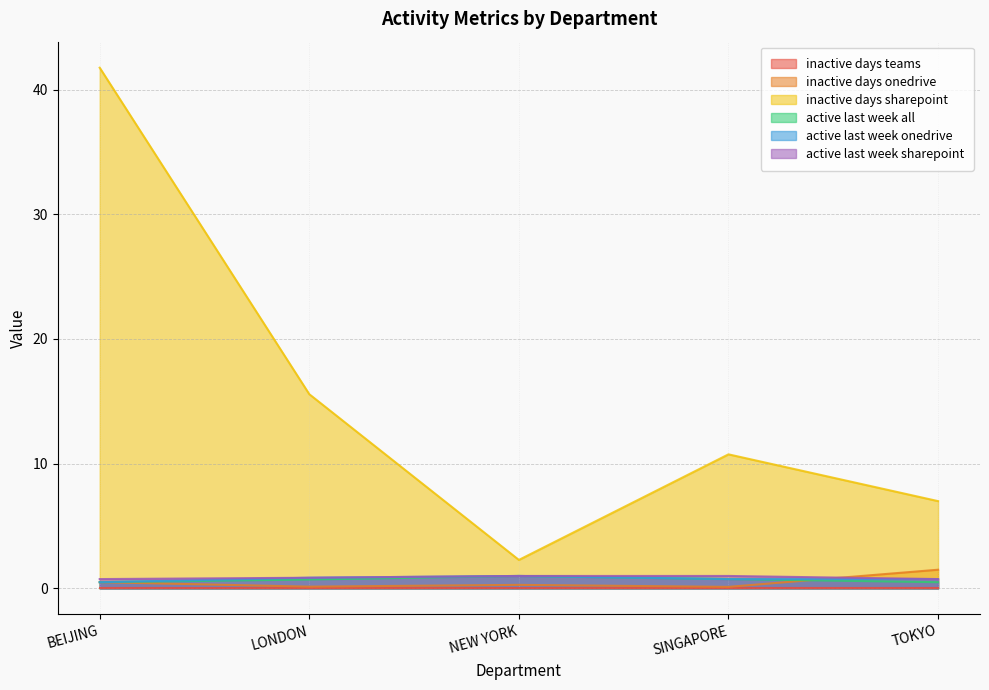

What is the total value across all series at NEW YORK?

5.6